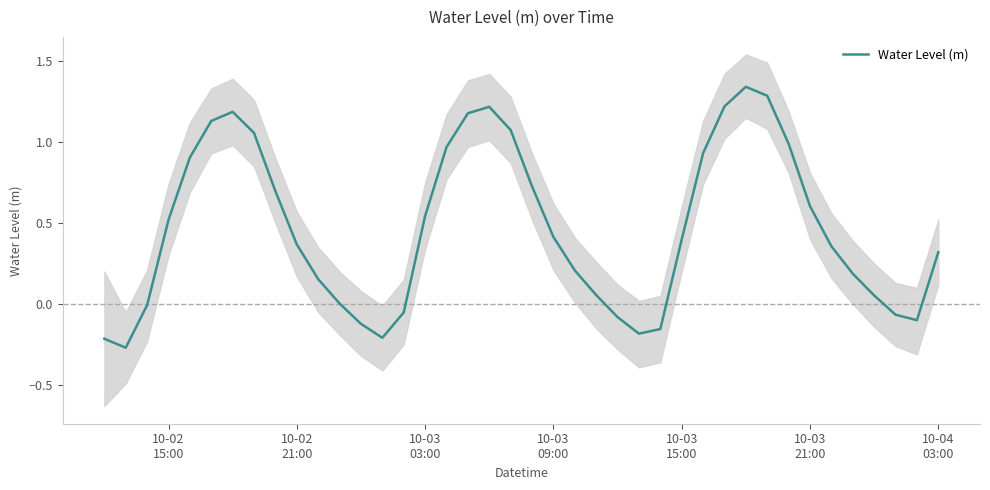

What is the value of the 11th point from the left?

0.2